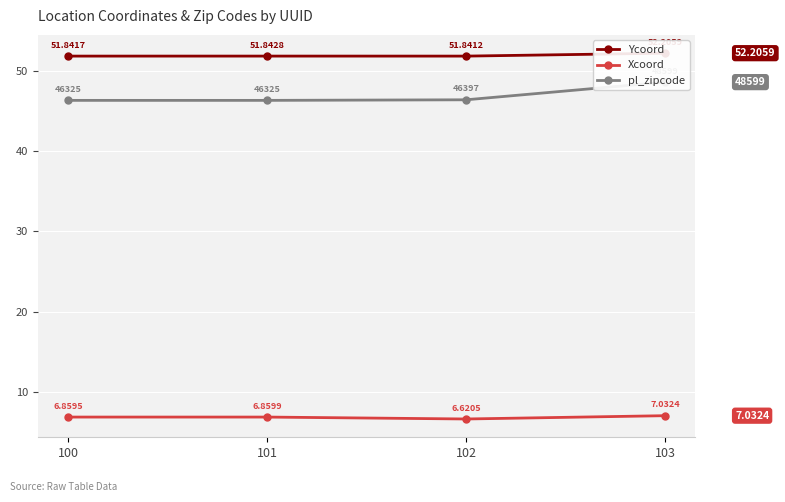

What is the spread (max minus min) of values at 101?

45.0